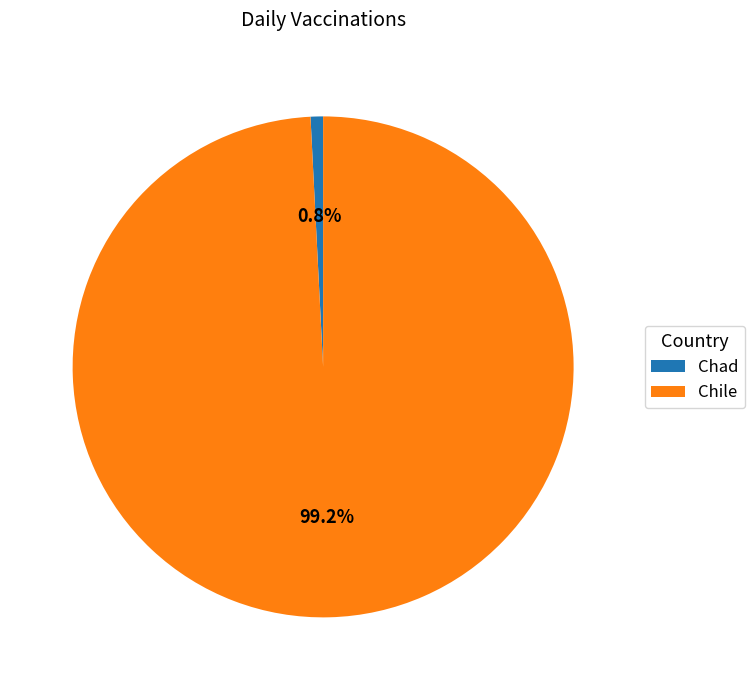

Which category has the smallest portion of the pie?

Chad